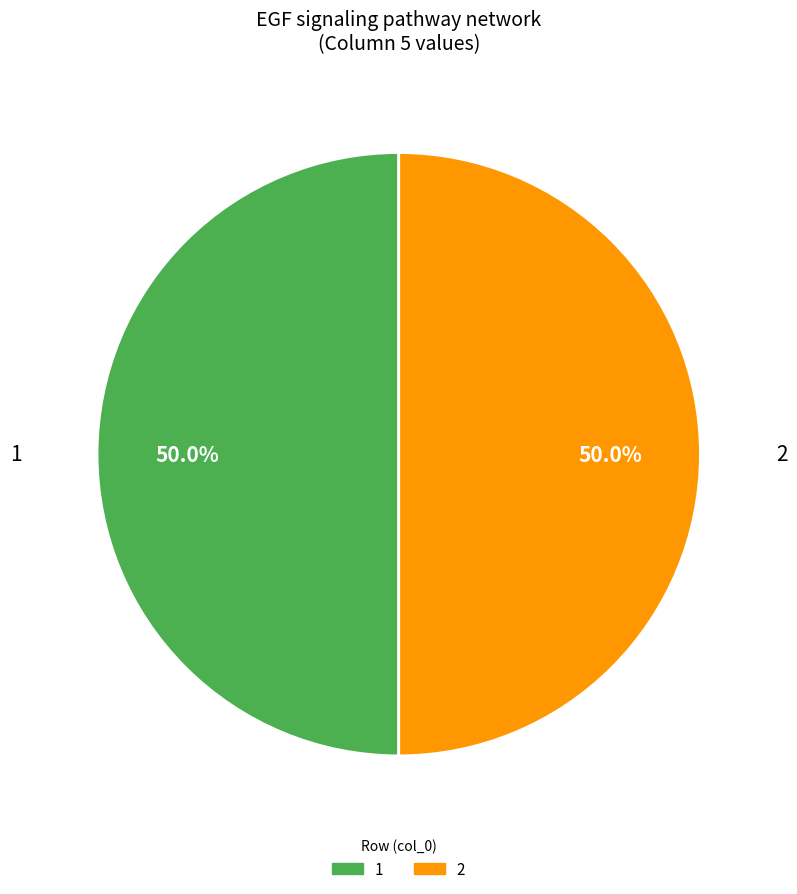

What is the ratio of the value at 2 to the value at 1?

1.0